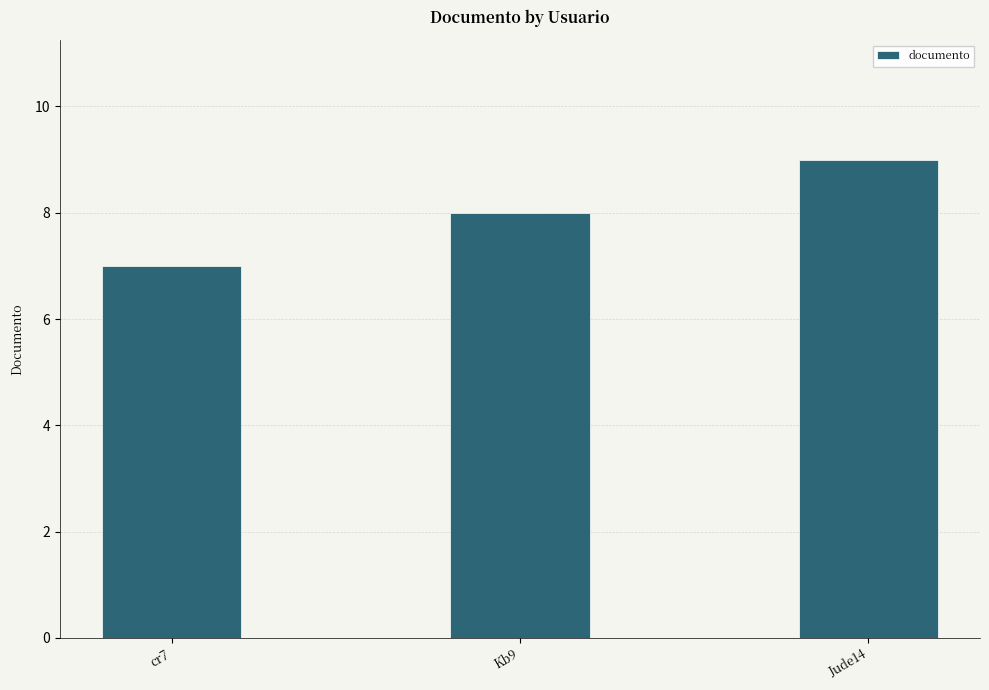

Is it true that the value at cr7 is 3?

False